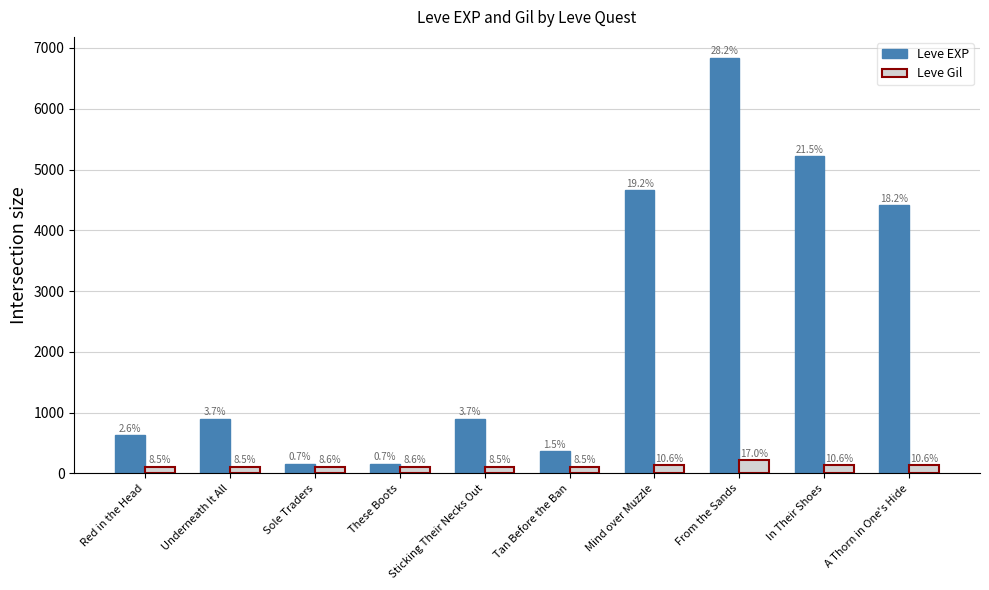

What are all the series names shown in the legend?

Leve EXP, Leve Gil